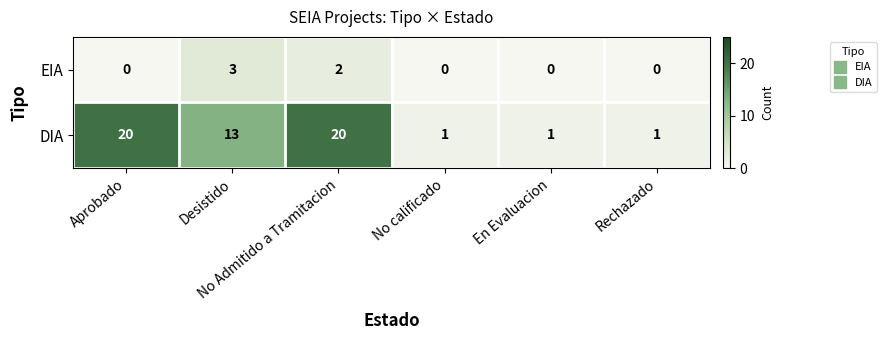

Which series has the largest total across all categories?

DIA